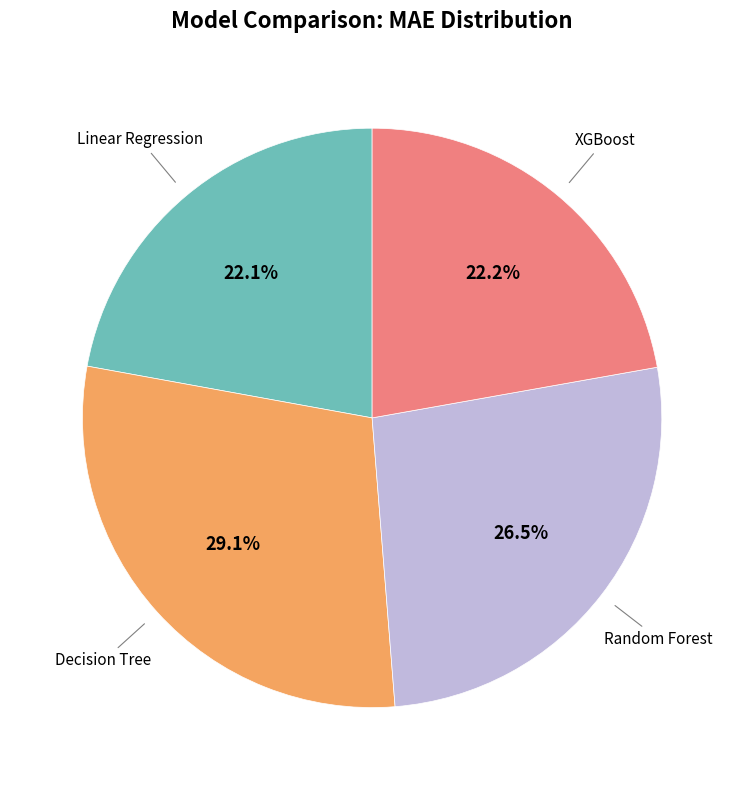

Is there any slice that represents more than half of the pie?

No